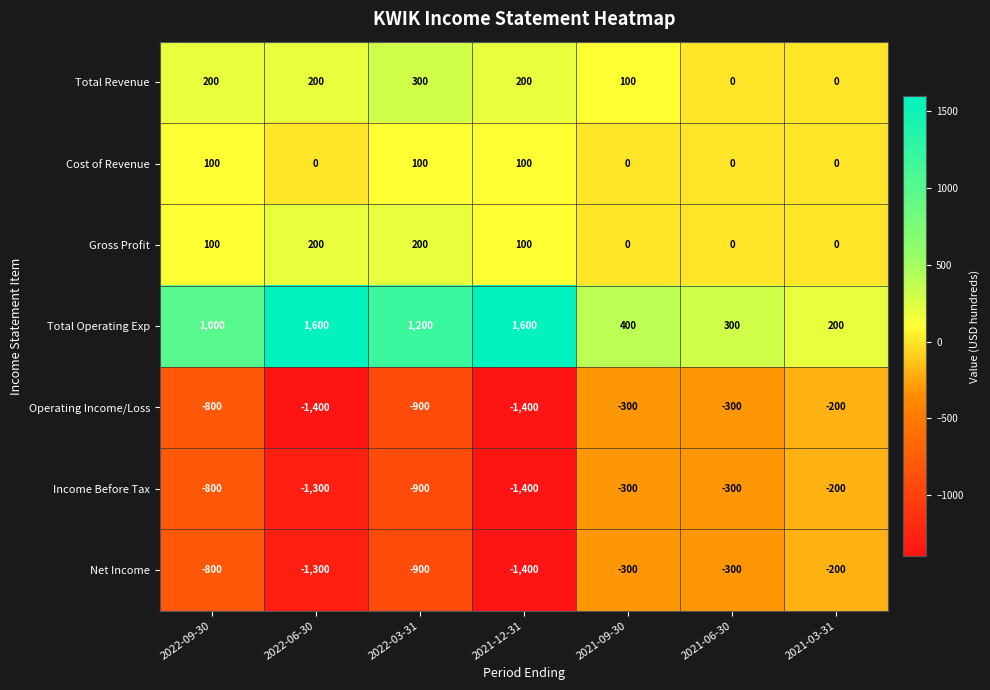

The Gross Profit series shows 56 at 2022-09-30. True or false?

False